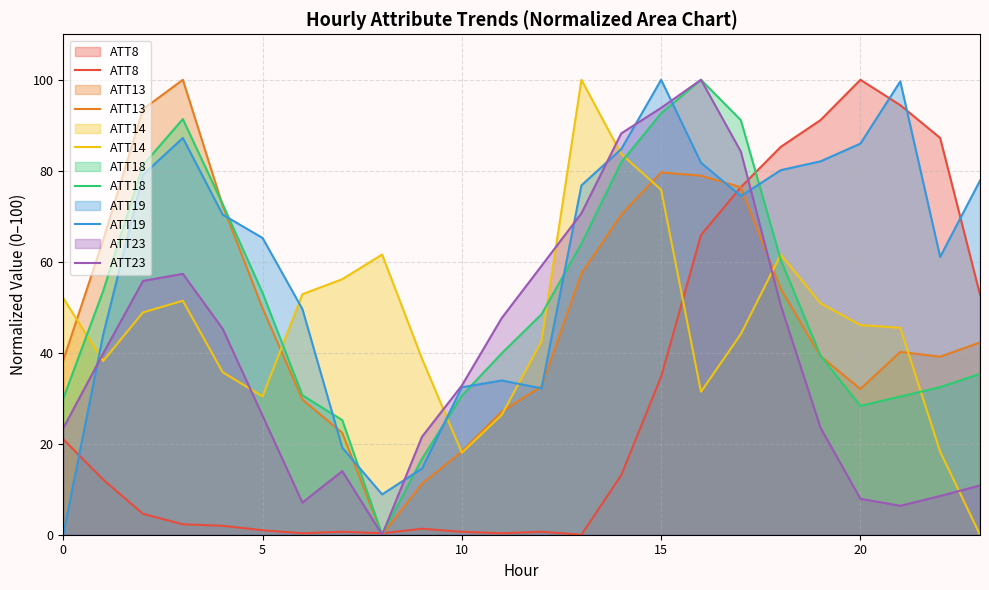

At which category is the sum across all series the highest?

15